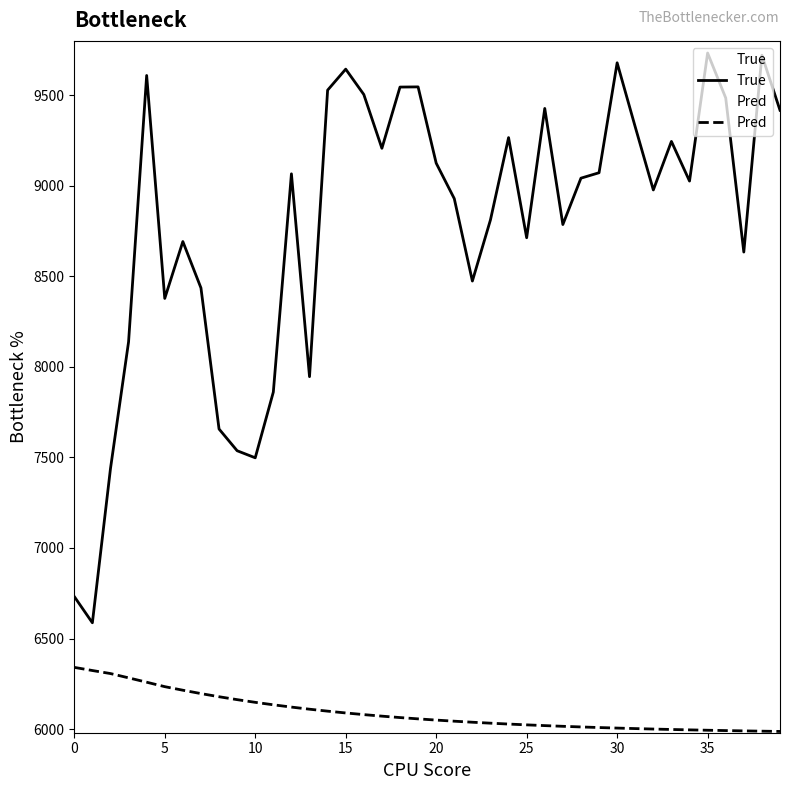

The value of True at 23 is 8812.0. True or false?

True